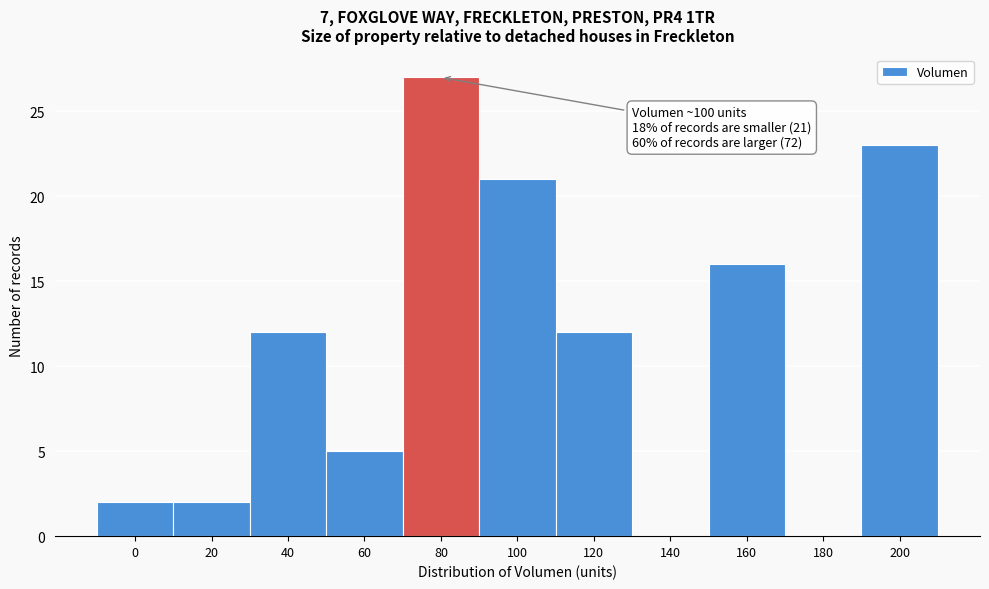

Reading left to right, list all the values displayed in this chart.

0=2	20=2	40=12	60=5	80=27	100=21	120=12	140=0	160=16	180=0	200=23